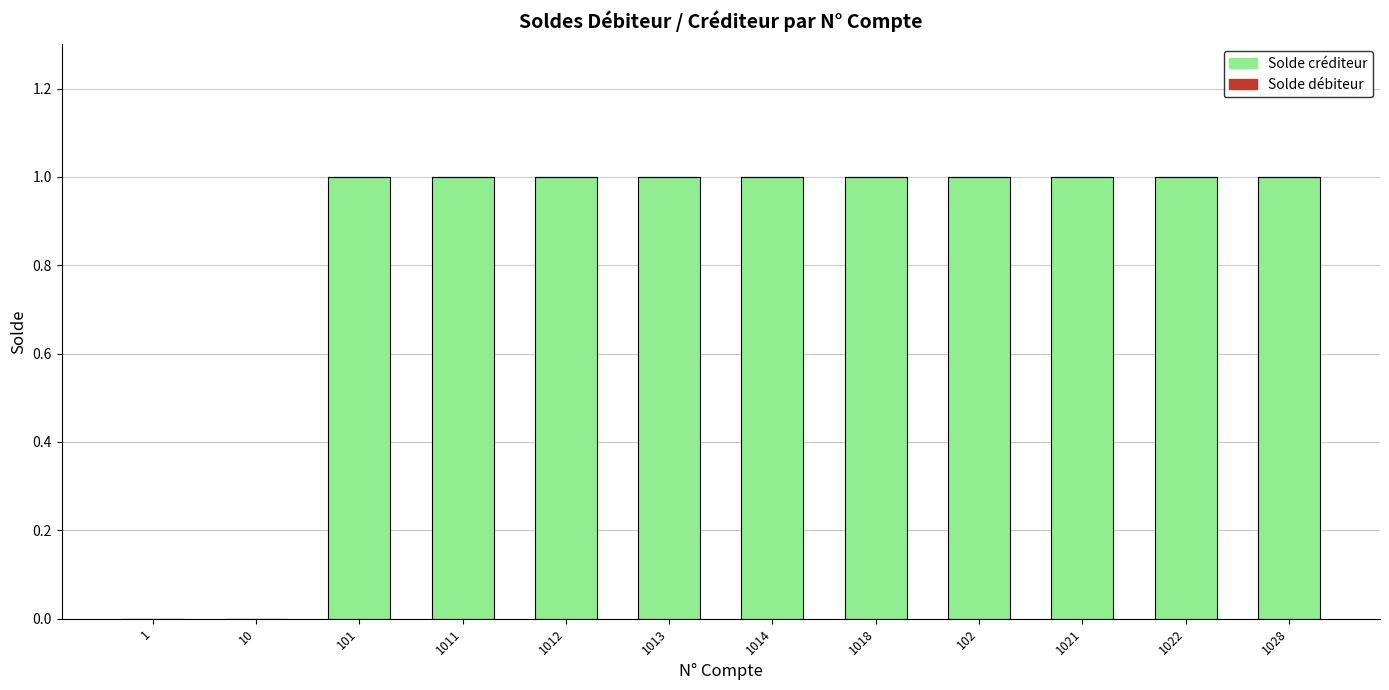

Are the bars horizontal?

No